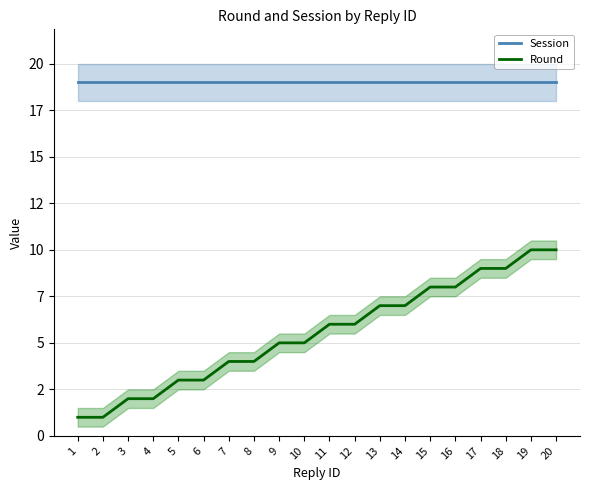

How many lines are shown in the chart?

2